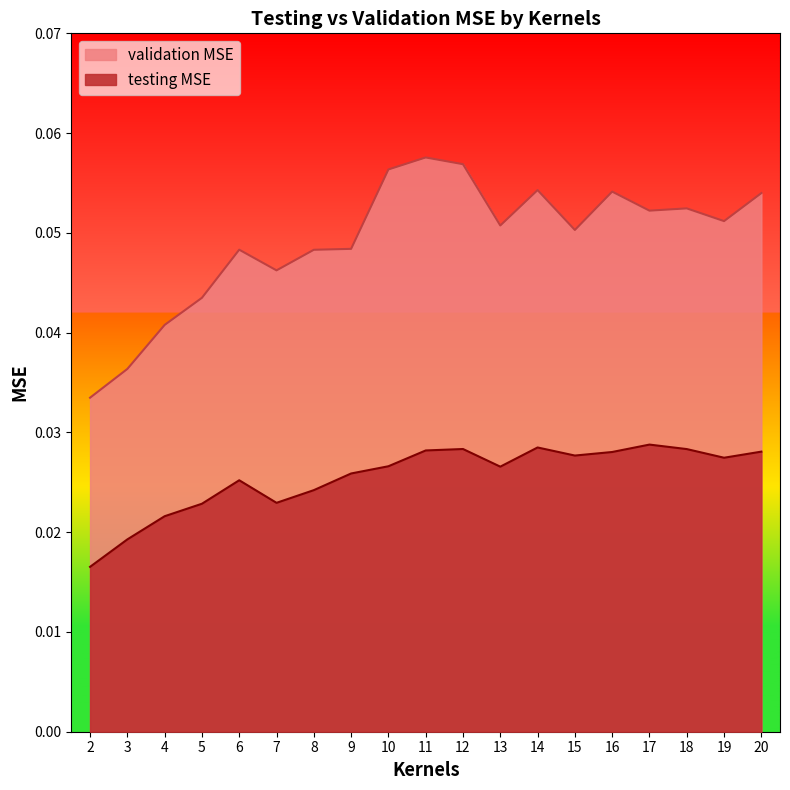

How many interior local valleys does the testing MSE series have?

4